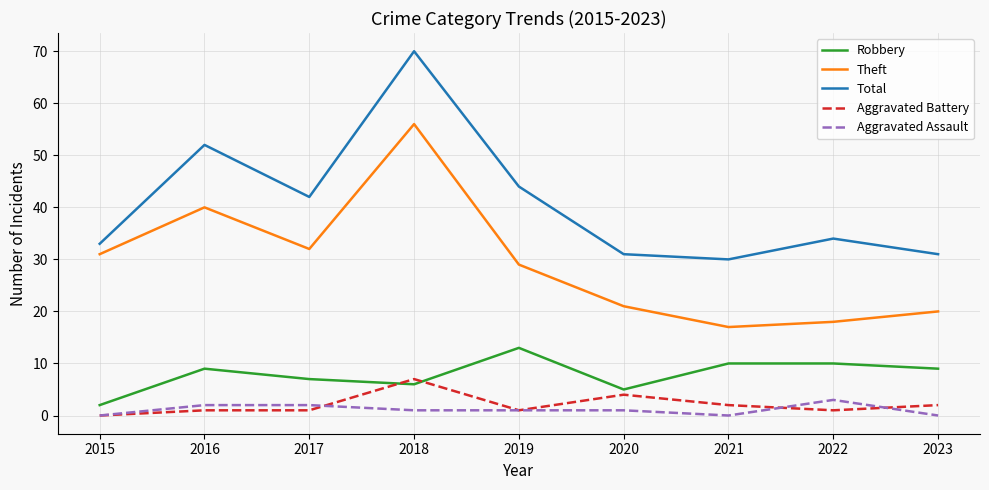

Rank the series at 2016 from highest to lowest value.

Total, Theft, Robbery, Aggravated Assault, Aggravated Battery